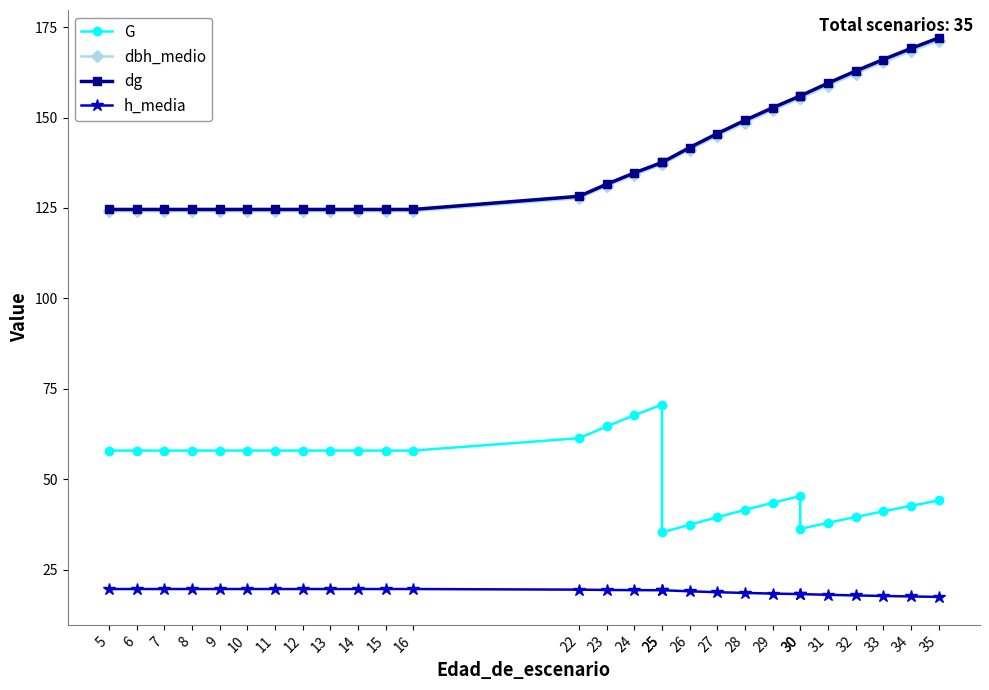

What is the approximate value of h_media at 8?

19.7